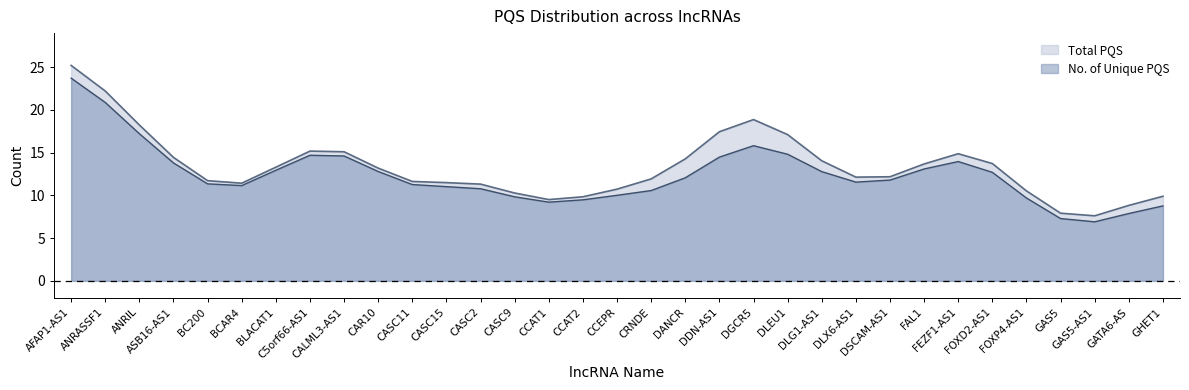

Between CRNDE and DDN-AS1, which is larger?

DDN-AS1